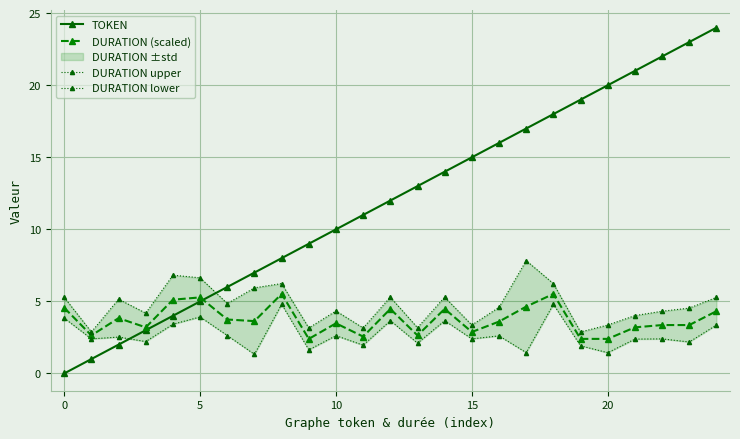

What is the highest value of the TOKEN series?

24.0